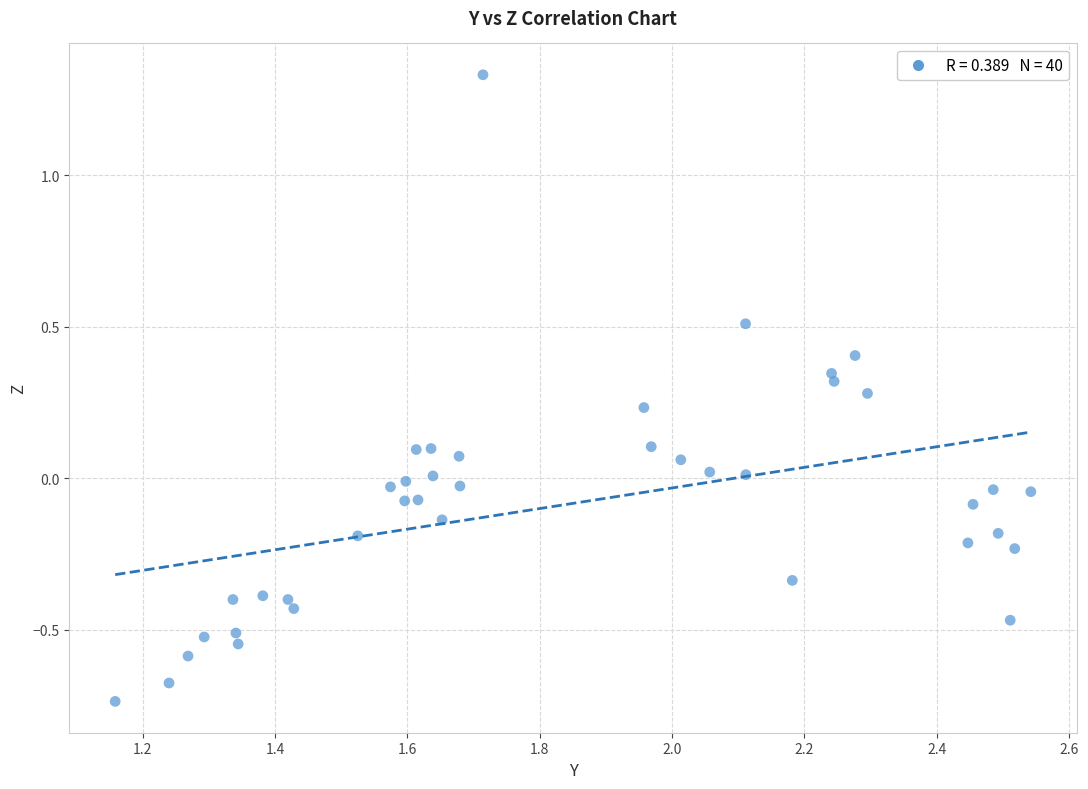

What is the range of X values (max minus min)?

1.4